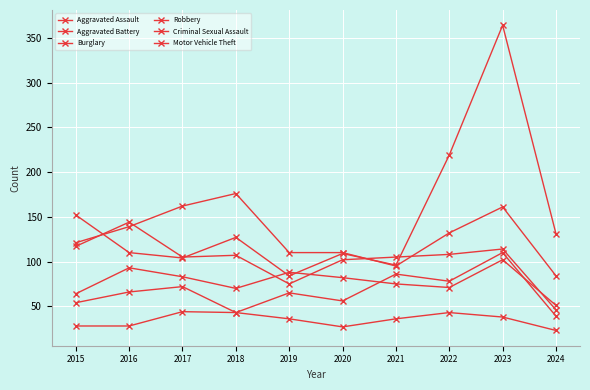

Reading right to left, transcribe all the data shown in this chart.

Aggravated Assault: 2024=39	2023=110	2022=78	2021=86	2020=56	2019=65	2018=43	2017=72	2016=66	2015=54
Aggravated Battery: 2024=51	2023=102	2022=71	2021=75	2020=82	2019=88	2018=70	2017=83	2016=93	2015=64
Burglary: 2024=84	2023=161	2022=132	2021=95	2020=110	2019=110	2018=176	2017=162	2016=139	2015=121
Robbery: 2024=46	2023=114	2022=108	2021=105	2020=102	2019=75	2018=107	2017=105	2016=144	2015=117
Criminal Sexual Assault: 2024=23	2023=38	2022=43	2021=36	2020=27	2019=36	2018=43	2017=44	2016=28	2015=28
Motor Vehicle Theft: 2024=131	2023=364	2022=219	2021=96	2020=109	2019=84	2018=127	2017=104	2016=110	2015=152